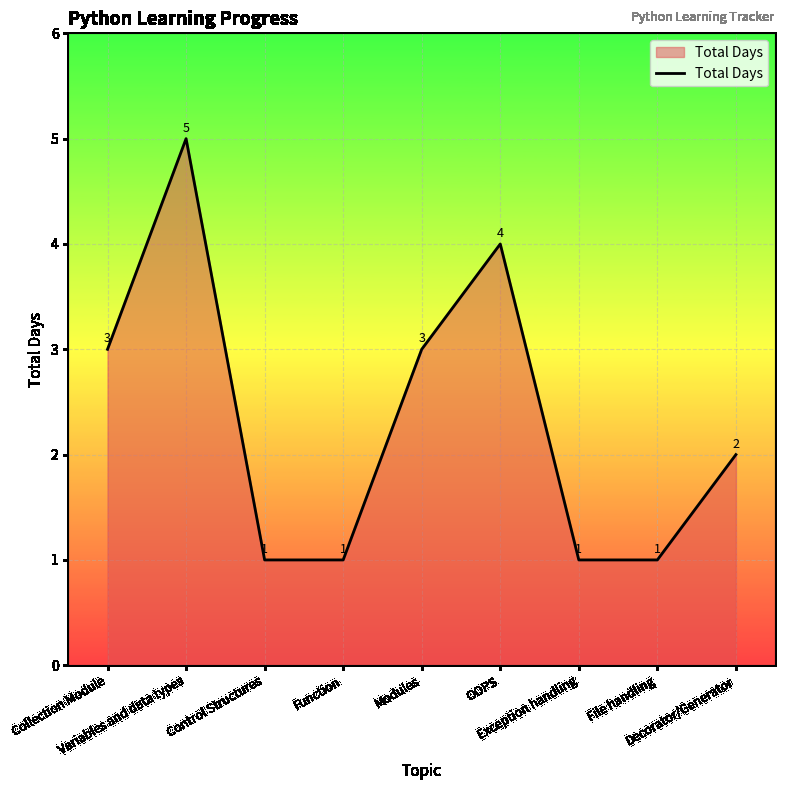

What is the difference between the maximum and minimum values?

4